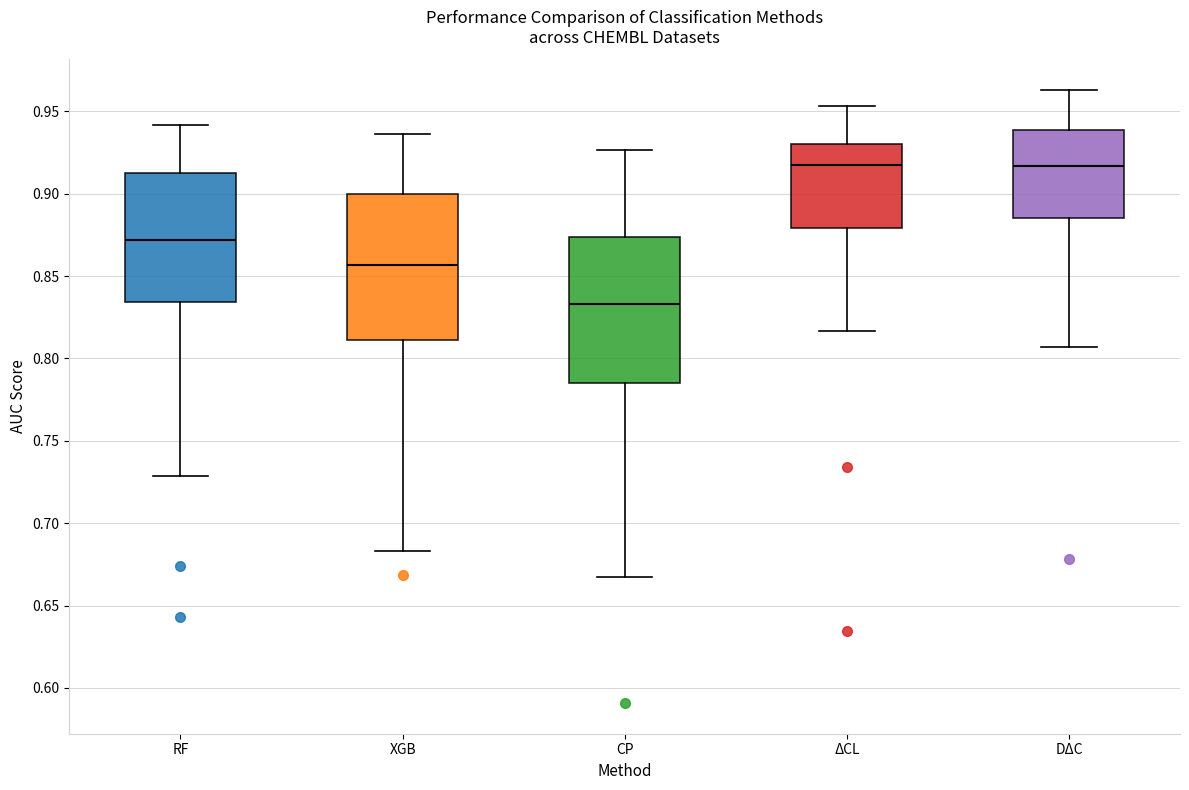

Reading left to right, read every box against the y-axis: the position of its median line, the range the box covers, and the ends of its whiskers. The values are not printed on the chart, so give them approximately, as read against the axis.

RF: median 0.870, box 0.835 to 0.915, whiskers 0.730 to 0.940
XGB: median 0.855, box 0.810 to 0.900, whiskers 0.685 to 0.935
CP: median 0.835, box 0.785 to 0.875, whiskers 0.665 to 0.925
ΔCL: median 0.920, box 0.880 to 0.930, whiskers 0.815 to 0.955
DΔC: median 0.915, box 0.885 to 0.940, whiskers 0.805 to 0.965